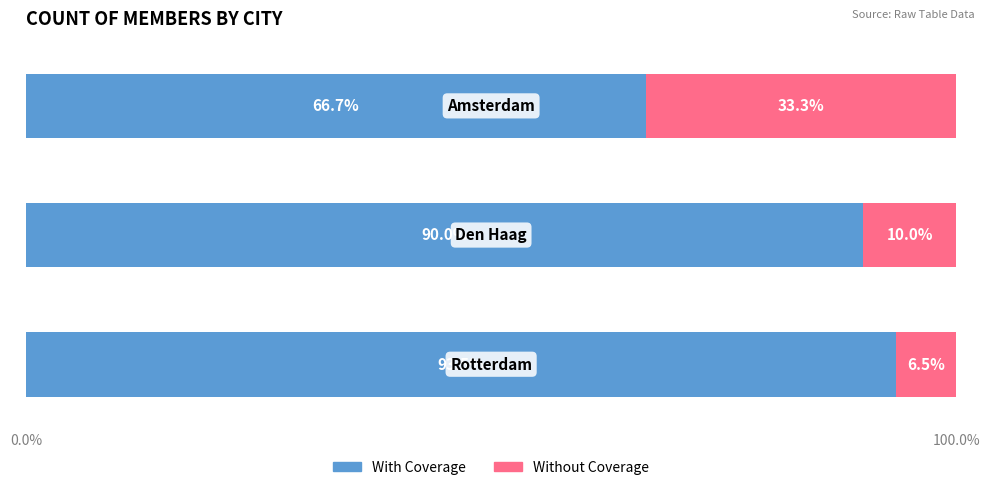

What is the highest value of the With Coverage series?

93.5